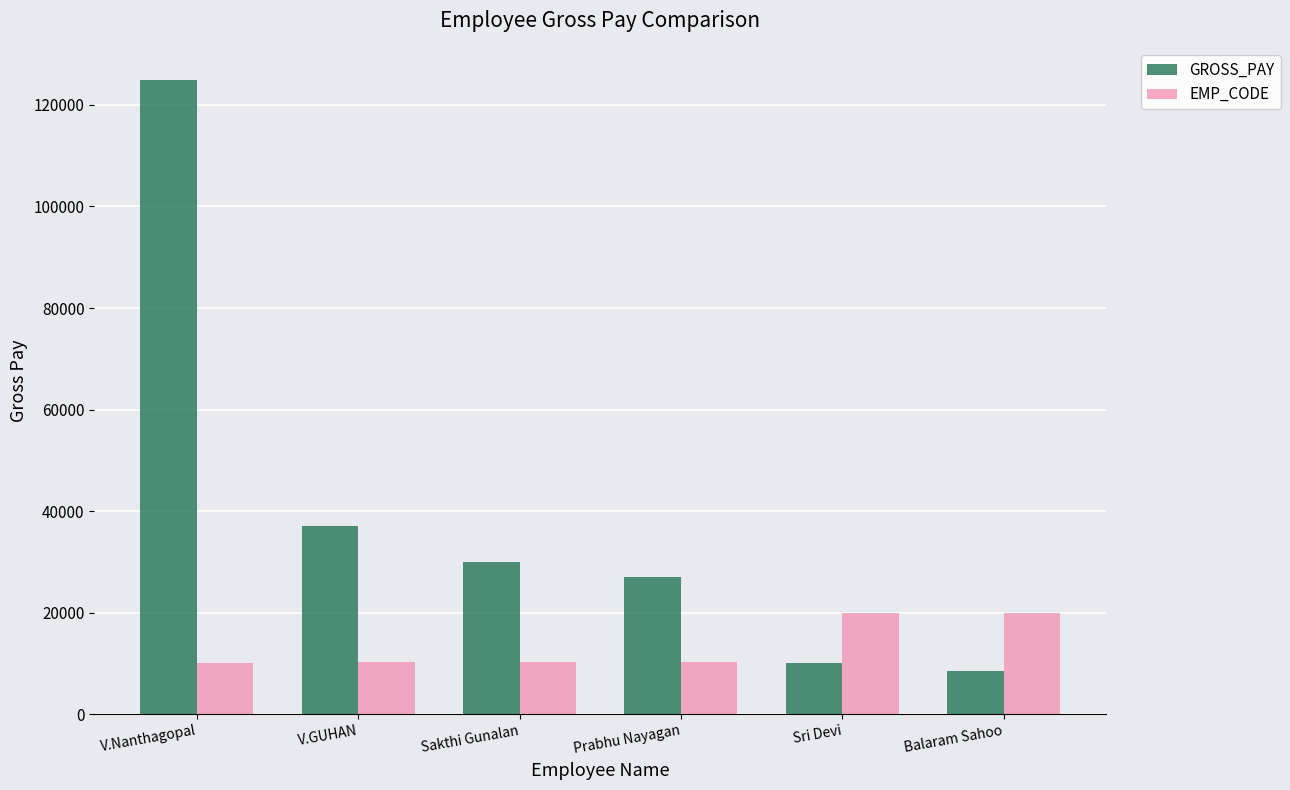

Where is EMP_CODE nearest to the value 15006?

V.GUHAN